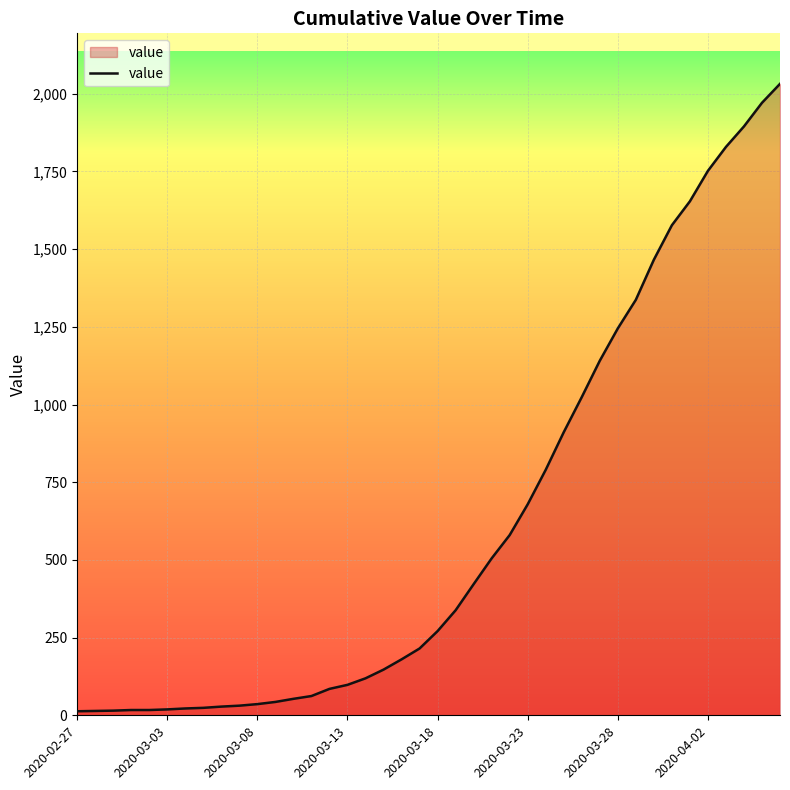

What is the greatest value displayed?

2032